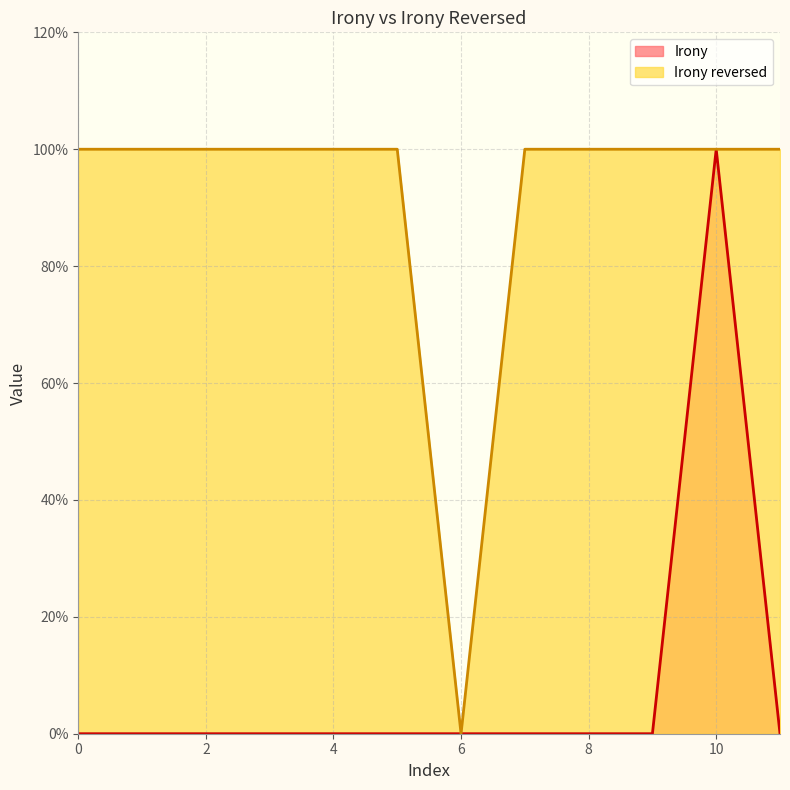

What is the sum of all Irony reversed values?

11